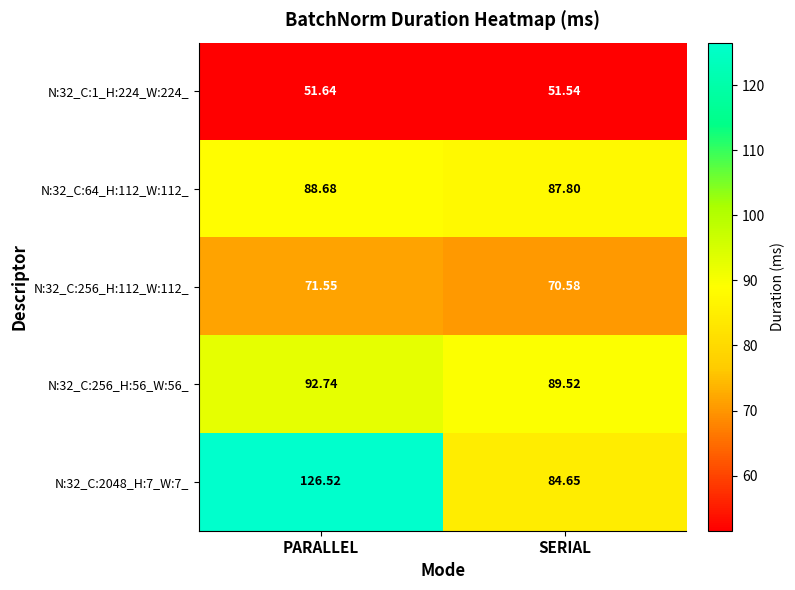

List the series in order of their peak value, highest first.

N:32_C:2048_H:7_W:7_, N:32_C:256_H:56_W:56_, N:32_C:64_H:112_W:112_, N:32_C:256_H:112_W:112_, N:32_C:1_H:224_W:224_